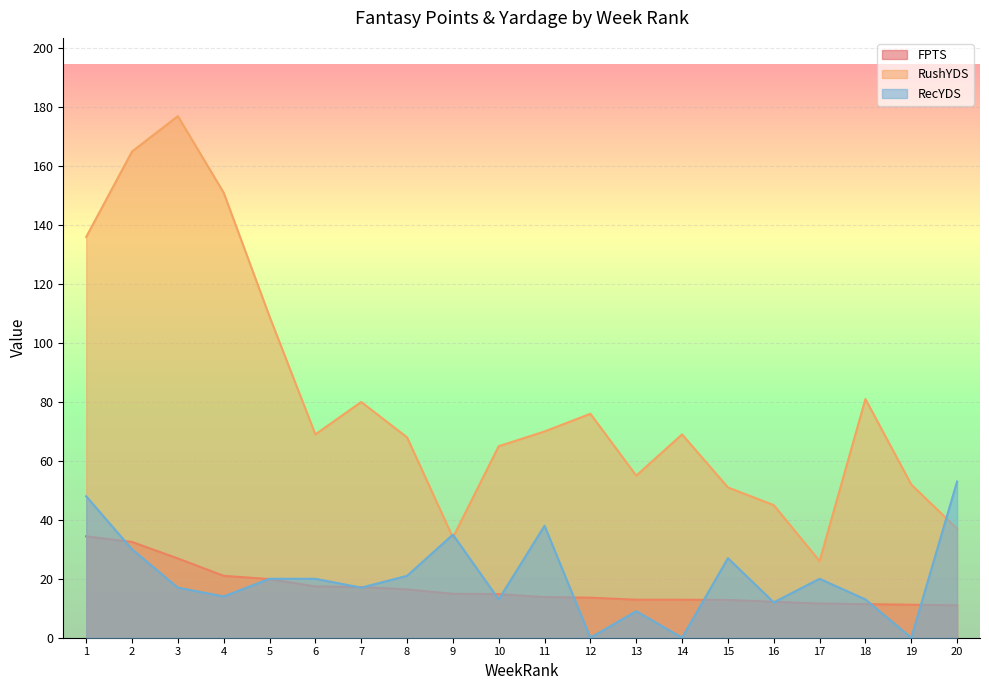

What is the highest value of the RecYDS series?

53.0